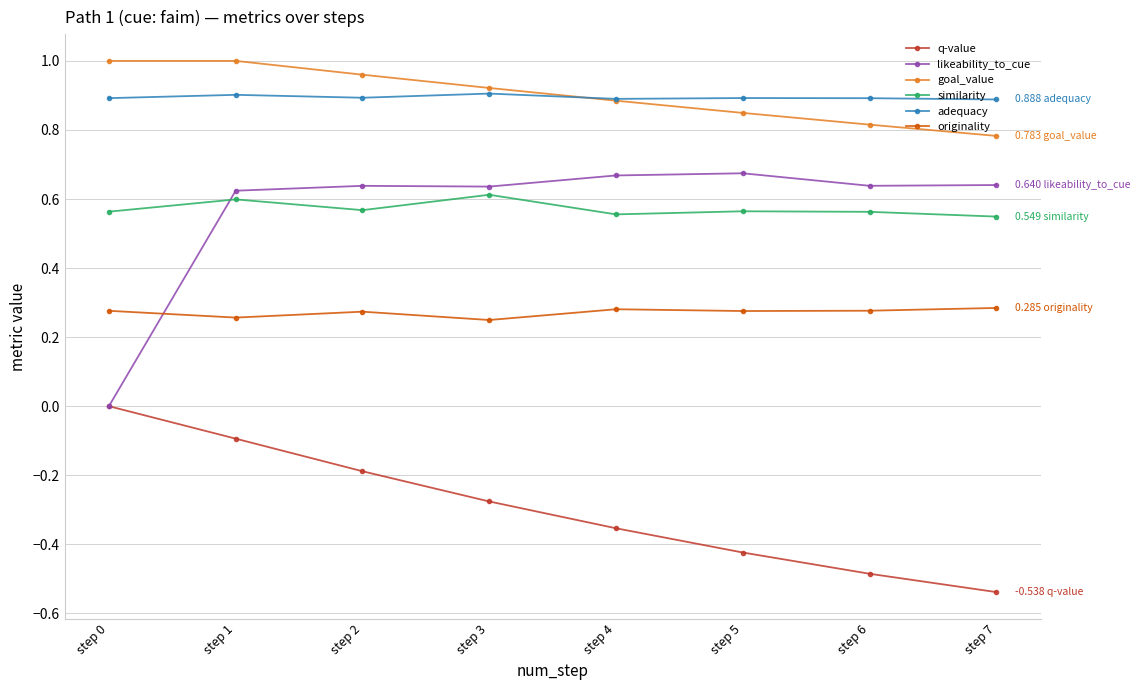

List the series in order of their peak value, highest first.

goal_value, adequacy, likeability_to_cue, similarity, originality, q-value